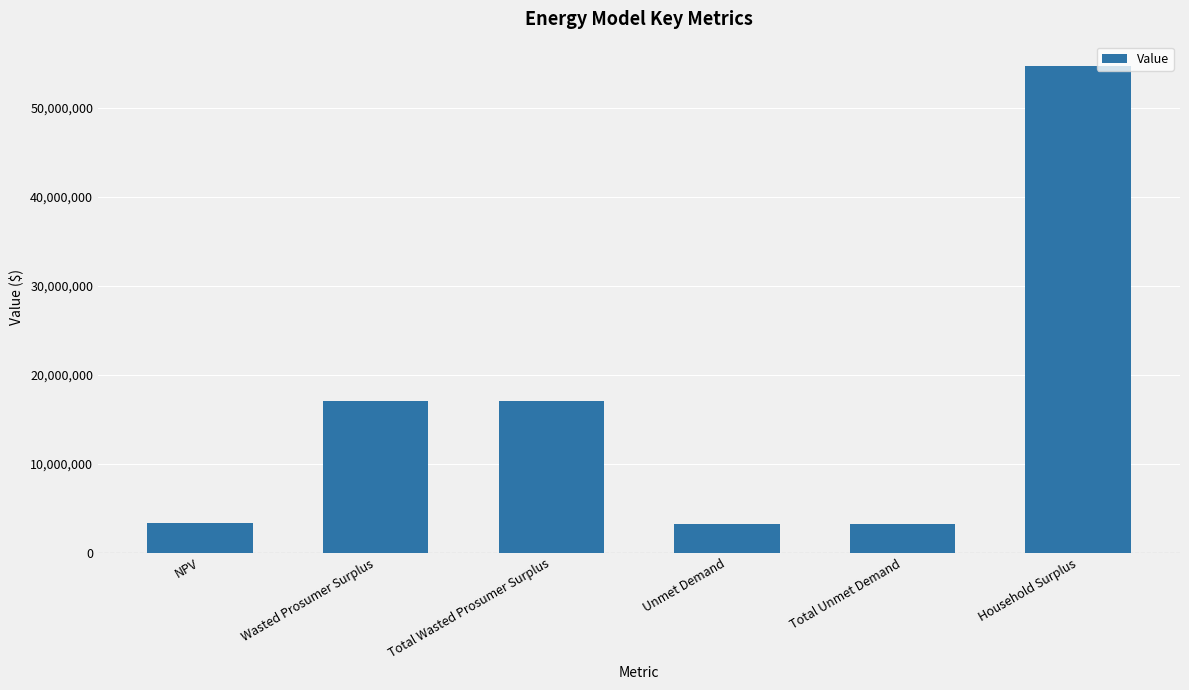

What is the label of the 6th bar from the right?

NPV